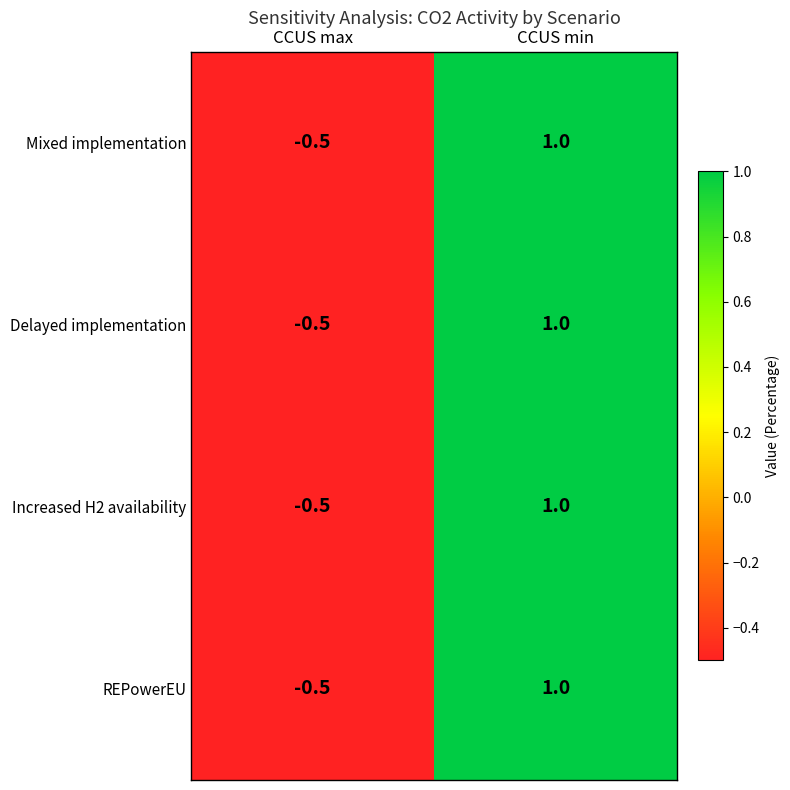

Reading right to left, transcribe all the data shown in this chart.

Mixed implementation: 1.0	-0.5
Delayed implementation: 1.0	-0.5
Increased H2 availability: 1.0	-0.5
REPowerEU: 1.0	-0.5